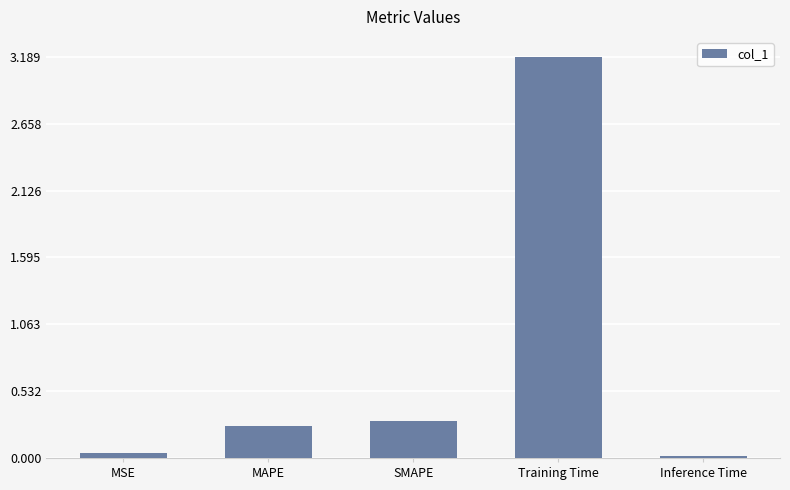

Is it true that the value at MAPE is 0.3?

True